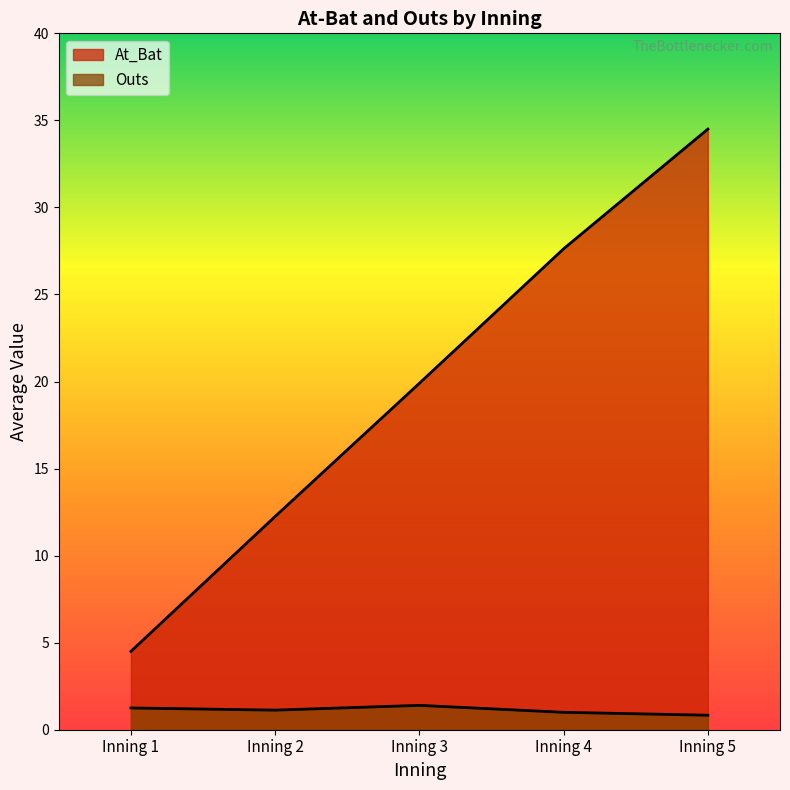

List the labels in order of value, largest first.

Inning 5, Inning 4, Inning 3, Inning 2, Inning 1